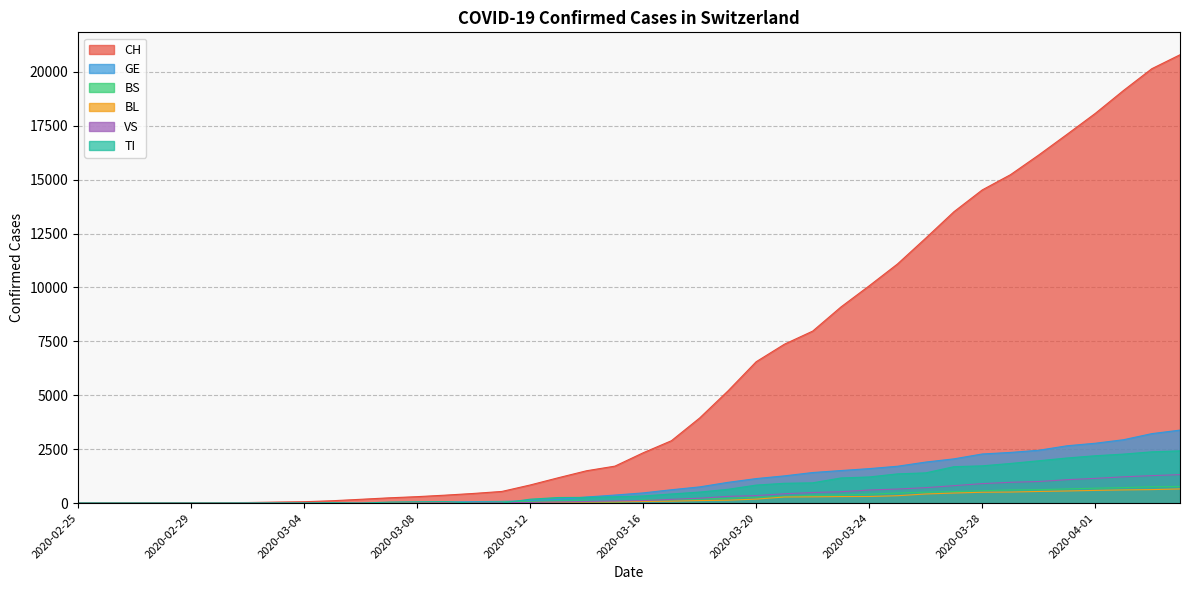

At how many categories does at least one series exceed 1503?

21